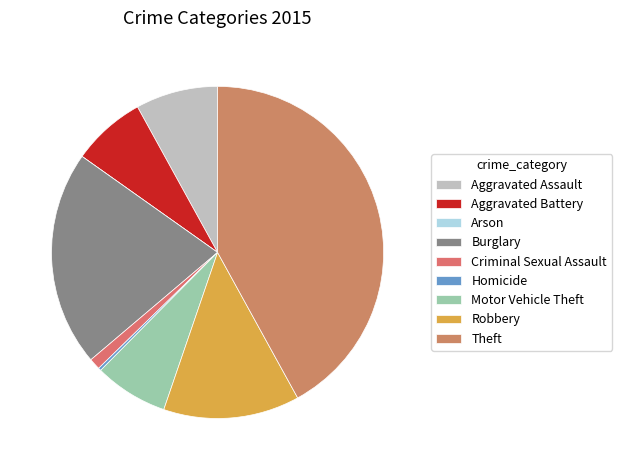

Which slice is the largest?

Theft